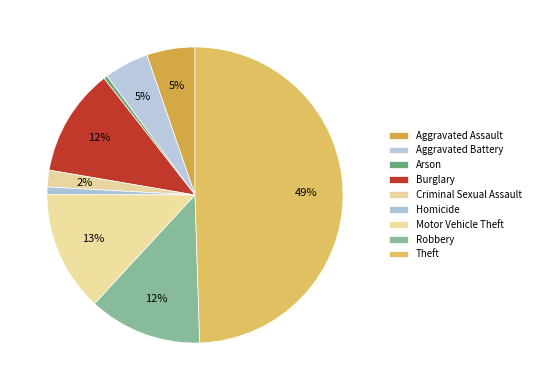

Which has a higher value, Theft or Robbery?

Theft